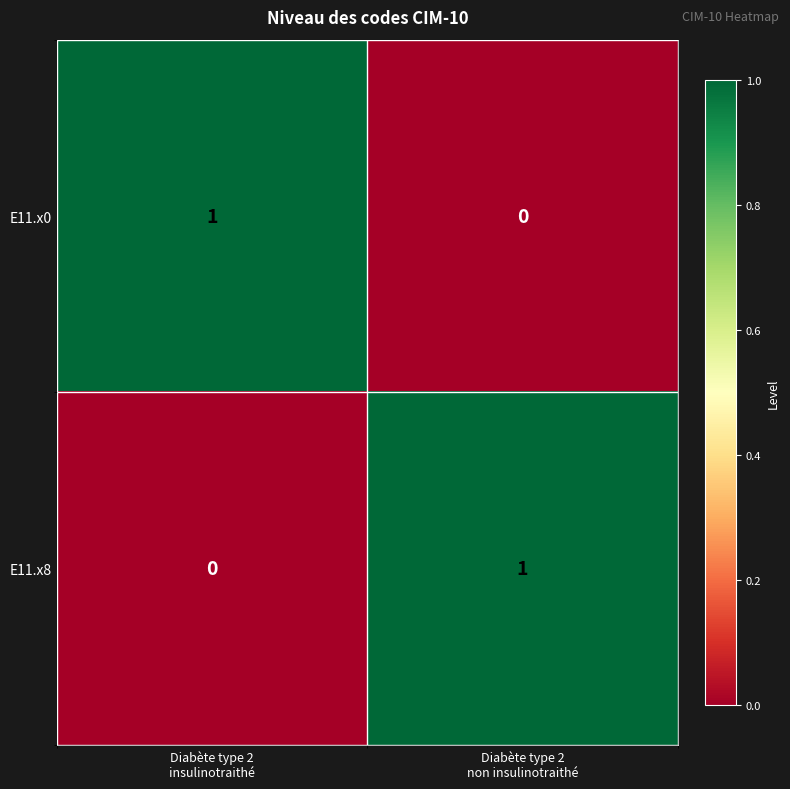

Reading left to right, transcribe all the data shown in this chart.

E11.x0: 1	0
E11.x8: 0	1